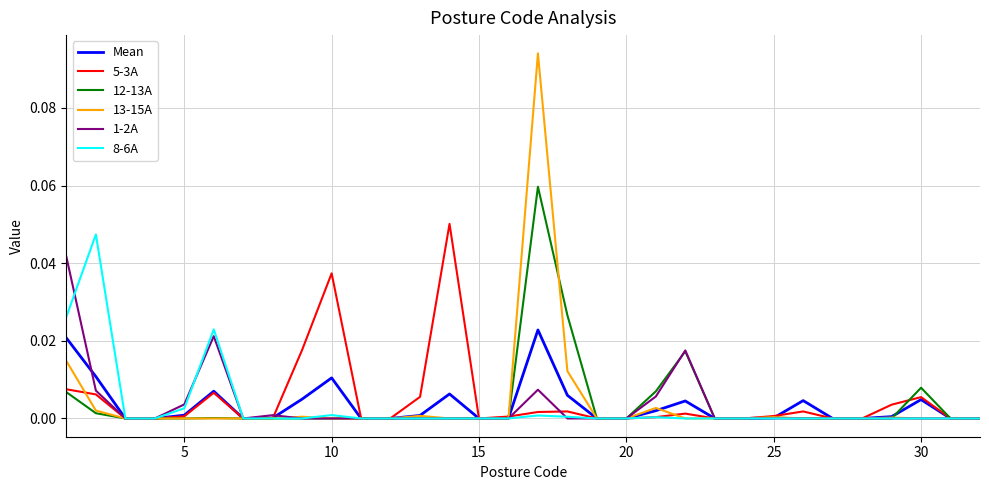

How many lines are shown in the chart?

6